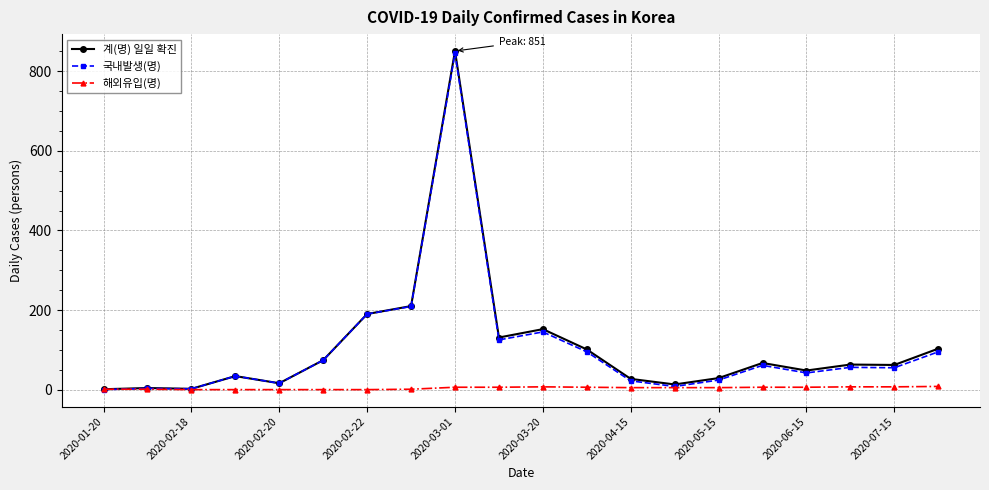

What is the value of the 해외유입(명) point at the 18th from the left?

7